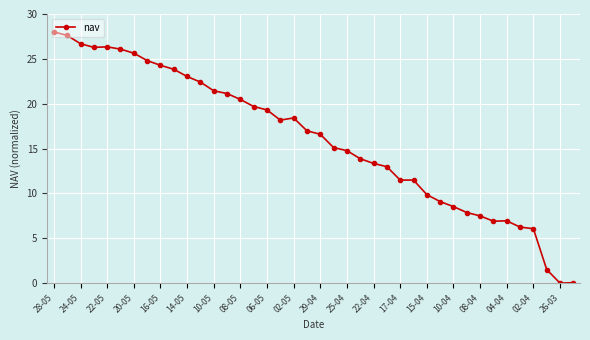

What is the value of the 17th point from the left?

19.3